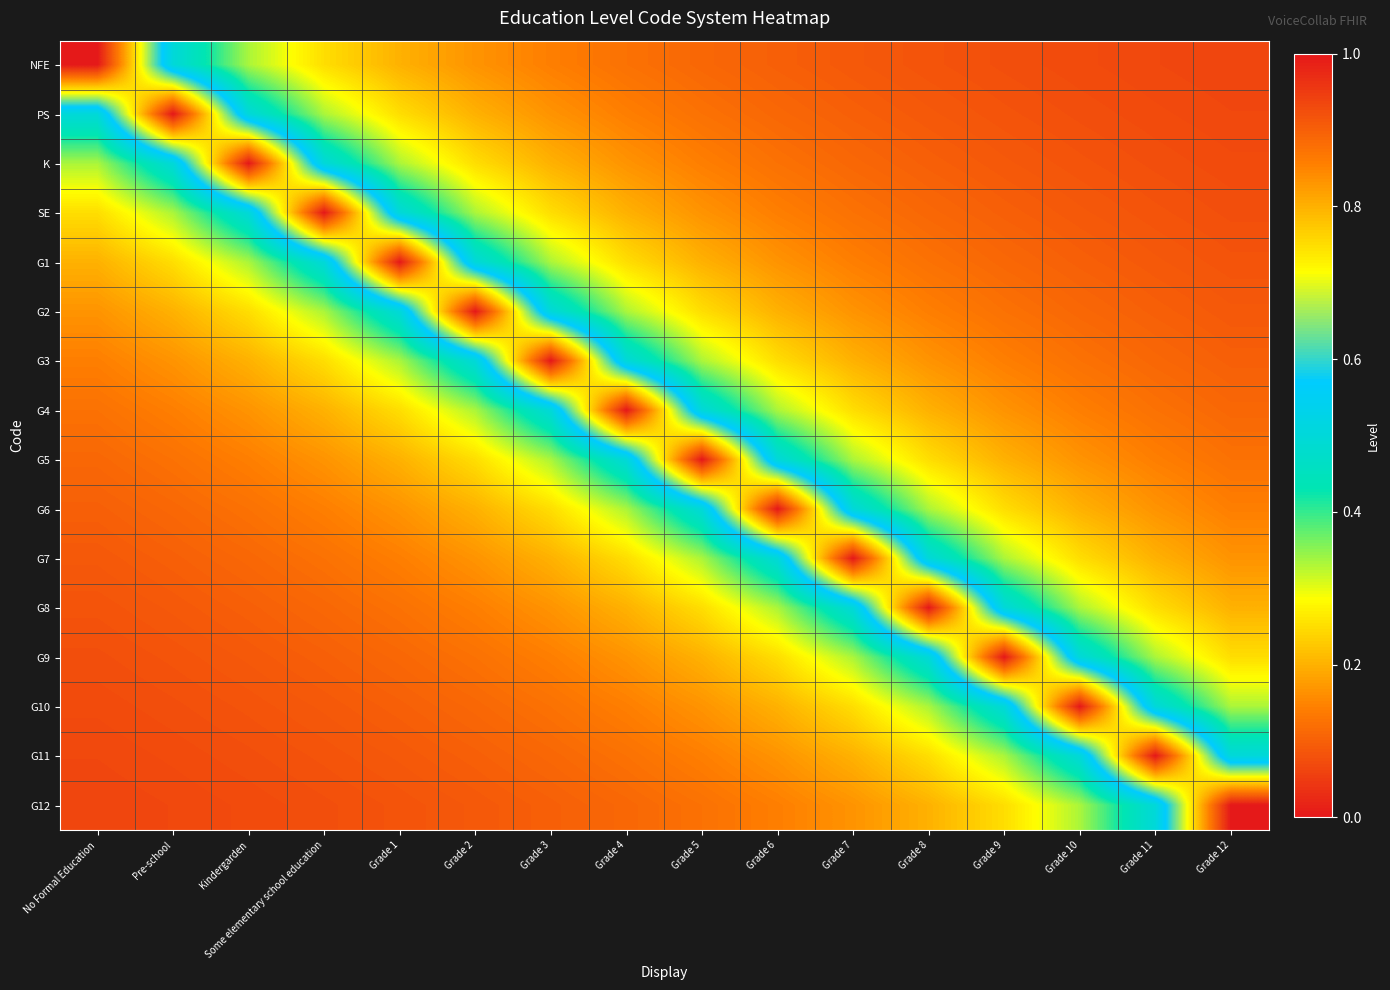

Reading right to left, transcribe all the data shown in this chart.

NFE: Grade 12=0.1	Grade 11=0.1	Grade 10=0.1	Grade 9=0.1	Grade 8=0.1	Grade 7=0.1	Grade 6=0.1	Grade 5=0.1	Grade 4=0.1	Grade 3=0.1	Grade 2=0.2	Grade 1=0.2	Some elementary school education=0.2	Kindergarden=0.3	Pre-school=0.5	No Formal Education=1.0
PS: Grade 12=0.1	Grade 11=0.1	Grade 10=0.1	Grade 9=0.1	Grade 8=0.1	Grade 7=0.1	Grade 6=0.1	Grade 5=0.1	Grade 4=0.1	Grade 3=0.2	Grade 2=0.2	Grade 1=0.2	Some elementary school education=0.3	Kindergarden=0.5	Pre-school=1.0	No Formal Education=0.5
K: Grade 12=0.1	Grade 11=0.1	Grade 10=0.1	Grade 9=0.1	Grade 8=0.1	Grade 7=0.1	Grade 6=0.1	Grade 5=0.1	Grade 4=0.2	Grade 3=0.2	Grade 2=0.2	Grade 1=0.3	Some elementary school education=0.5	Kindergarden=1.0	Pre-school=0.5	No Formal Education=0.3
SE: Grade 12=0.1	Grade 11=0.1	Grade 10=0.1	Grade 9=0.1	Grade 8=0.1	Grade 7=0.1	Grade 6=0.1	Grade 5=0.2	Grade 4=0.2	Grade 3=0.2	Grade 2=0.3	Grade 1=0.5	Some elementary school education=1.0	Kindergarden=0.5	Pre-school=0.3	No Formal Education=0.2
G1: Grade 12=0.1	Grade 11=0.1	Grade 10=0.1	Grade 9=0.1	Grade 8=0.1	Grade 7=0.1	Grade 6=0.2	Grade 5=0.2	Grade 4=0.2	Grade 3=0.3	Grade 2=0.5	Grade 1=1.0	Some elementary school education=0.5	Kindergarden=0.3	Pre-school=0.2	No Formal Education=0.2
G2: Grade 12=0.1	Grade 11=0.1	Grade 10=0.1	Grade 9=0.1	Grade 8=0.1	Grade 7=0.2	Grade 6=0.2	Grade 5=0.2	Grade 4=0.3	Grade 3=0.5	Grade 2=1.0	Grade 1=0.5	Some elementary school education=0.3	Kindergarden=0.2	Pre-school=0.2	No Formal Education=0.2
G3: Grade 12=0.1	Grade 11=0.1	Grade 10=0.1	Grade 9=0.1	Grade 8=0.2	Grade 7=0.2	Grade 6=0.2	Grade 5=0.3	Grade 4=0.5	Grade 3=1.0	Grade 2=0.5	Grade 1=0.3	Some elementary school education=0.2	Kindergarden=0.2	Pre-school=0.2	No Formal Education=0.1
G4: Grade 12=0.1	Grade 11=0.1	Grade 10=0.1	Grade 9=0.2	Grade 8=0.2	Grade 7=0.2	Grade 6=0.3	Grade 5=0.5	Grade 4=1.0	Grade 3=0.5	Grade 2=0.3	Grade 1=0.2	Some elementary school education=0.2	Kindergarden=0.2	Pre-school=0.1	No Formal Education=0.1
G5: Grade 12=0.1	Grade 11=0.1	Grade 10=0.2	Grade 9=0.2	Grade 8=0.2	Grade 7=0.3	Grade 6=0.5	Grade 5=1.0	Grade 4=0.5	Grade 3=0.3	Grade 2=0.2	Grade 1=0.2	Some elementary school education=0.2	Kindergarden=0.1	Pre-school=0.1	No Formal Education=0.1
G6: Grade 12=0.1	Grade 11=0.2	Grade 10=0.2	Grade 9=0.2	Grade 8=0.3	Grade 7=0.5	Grade 6=1.0	Grade 5=0.5	Grade 4=0.3	Grade 3=0.2	Grade 2=0.2	Grade 1=0.2	Some elementary school education=0.1	Kindergarden=0.1	Pre-school=0.1	No Formal Education=0.1
G7: Grade 12=0.2	Grade 11=0.2	Grade 10=0.2	Grade 9=0.3	Grade 8=0.5	Grade 7=1.0	Grade 6=0.5	Grade 5=0.3	Grade 4=0.2	Grade 3=0.2	Grade 2=0.2	Grade 1=0.1	Some elementary school education=0.1	Kindergarden=0.1	Pre-school=0.1	No Formal Education=0.1
G8: Grade 12=0.2	Grade 11=0.2	Grade 10=0.3	Grade 9=0.5	Grade 8=1.0	Grade 7=0.5	Grade 6=0.3	Grade 5=0.2	Grade 4=0.2	Grade 3=0.2	Grade 2=0.1	Grade 1=0.1	Some elementary school education=0.1	Kindergarden=0.1	Pre-school=0.1	No Formal Education=0.1
G9: Grade 12=0.2	Grade 11=0.3	Grade 10=0.5	Grade 9=1.0	Grade 8=0.5	Grade 7=0.3	Grade 6=0.2	Grade 5=0.2	Grade 4=0.2	Grade 3=0.1	Grade 2=0.1	Grade 1=0.1	Some elementary school education=0.1	Kindergarden=0.1	Pre-school=0.1	No Formal Education=0.1
G10: Grade 12=0.3	Grade 11=0.5	Grade 10=1.0	Grade 9=0.5	Grade 8=0.3	Grade 7=0.2	Grade 6=0.2	Grade 5=0.2	Grade 4=0.1	Grade 3=0.1	Grade 2=0.1	Grade 1=0.1	Some elementary school education=0.1	Kindergarden=0.1	Pre-school=0.1	No Formal Education=0.1
G11: Grade 12=0.5	Grade 11=1.0	Grade 10=0.5	Grade 9=0.3	Grade 8=0.2	Grade 7=0.2	Grade 6=0.2	Grade 5=0.1	Grade 4=0.1	Grade 3=0.1	Grade 2=0.1	Grade 1=0.1	Some elementary school education=0.1	Kindergarden=0.1	Pre-school=0.1	No Formal Education=0.1
G12: Grade 12=1.0	Grade 11=0.5	Grade 10=0.3	Grade 9=0.2	Grade 8=0.2	Grade 7=0.2	Grade 6=0.1	Grade 5=0.1	Grade 4=0.1	Grade 3=0.1	Grade 2=0.1	Grade 1=0.1	Some elementary school education=0.1	Kindergarden=0.1	Pre-school=0.1	No Formal Education=0.1